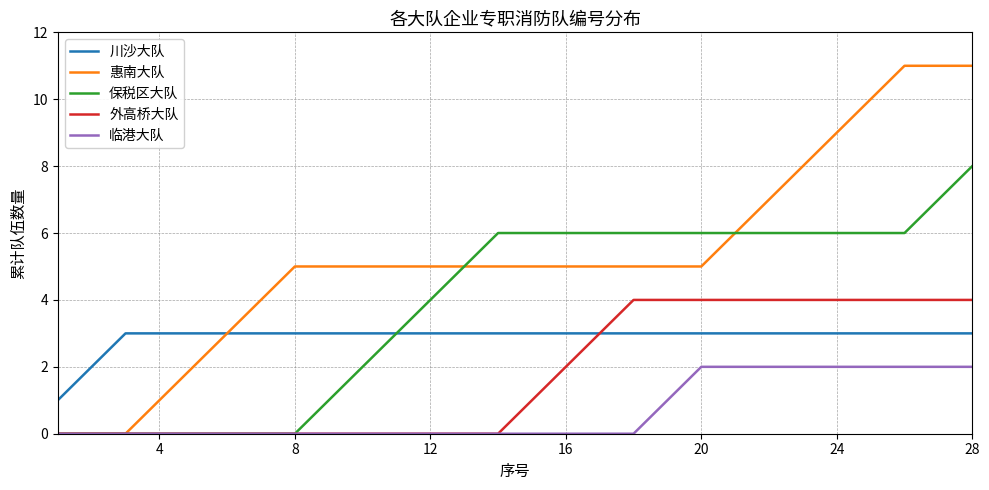

Which series has the largest total across all categories?

惠南大队